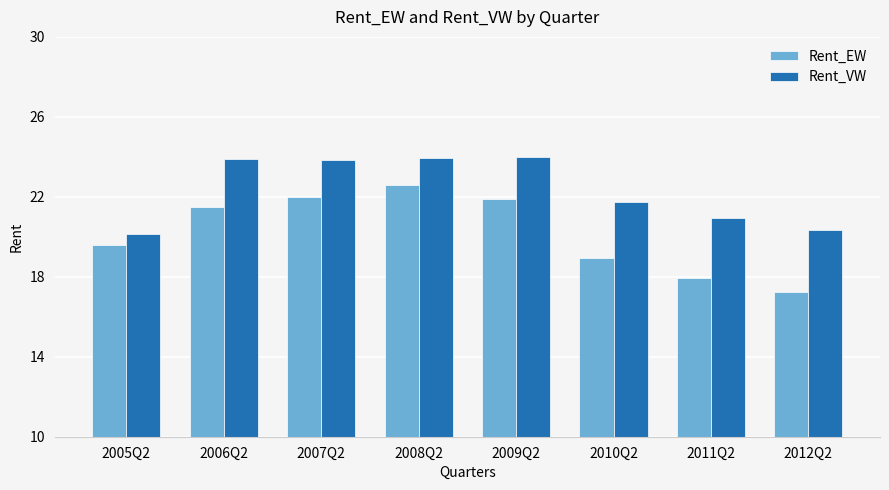

At which category is the sum across all series the highest?

2008Q2